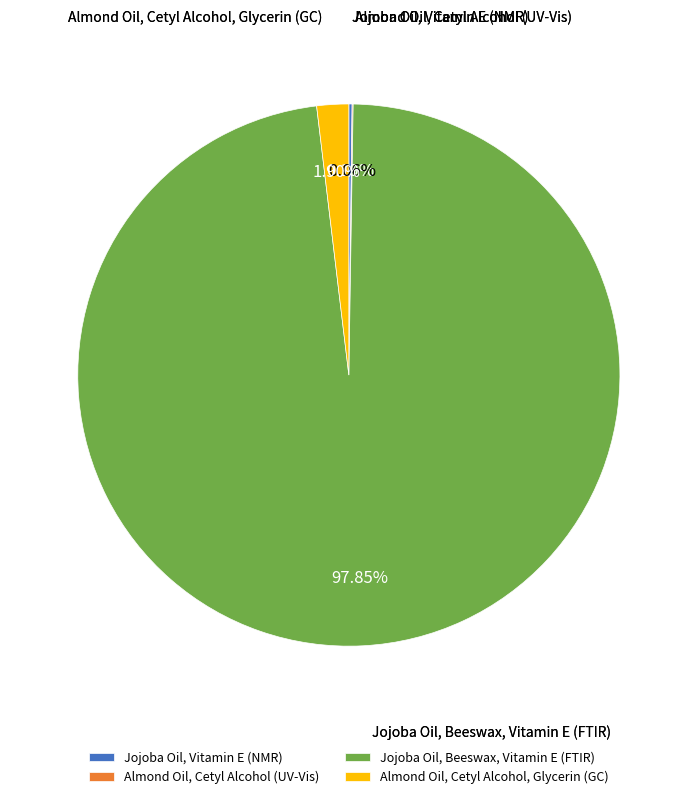

True or false: Almond Oil, Cetyl Alcohol, Glycerin (GC) accounts for 2% of the total.

True